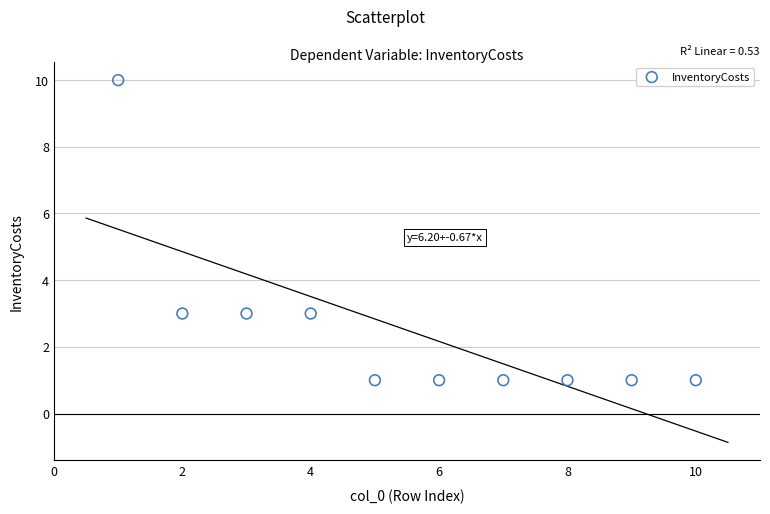

What is the range of X values (max minus min)?

9